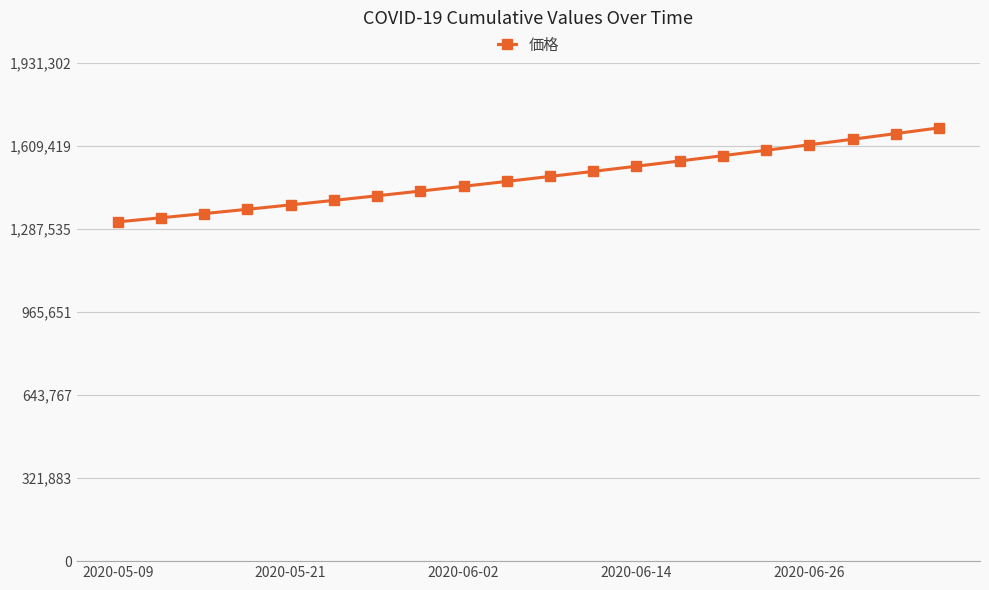

What is the difference between the maximum and minimum values?

364294.9